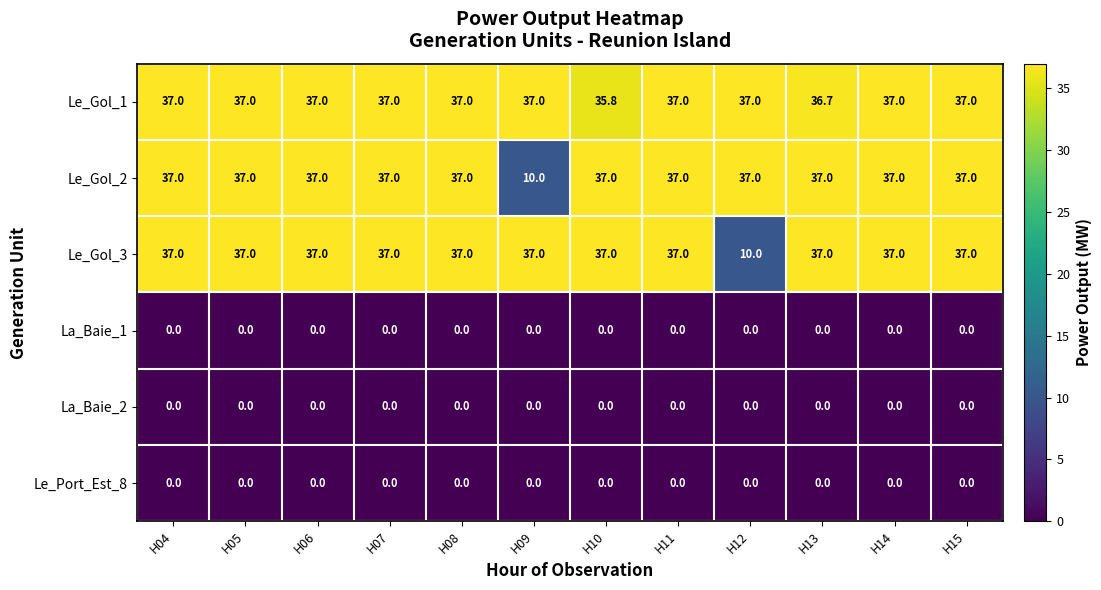

The La_Baie_2 series shows 0.0 at H12. True or false?

True